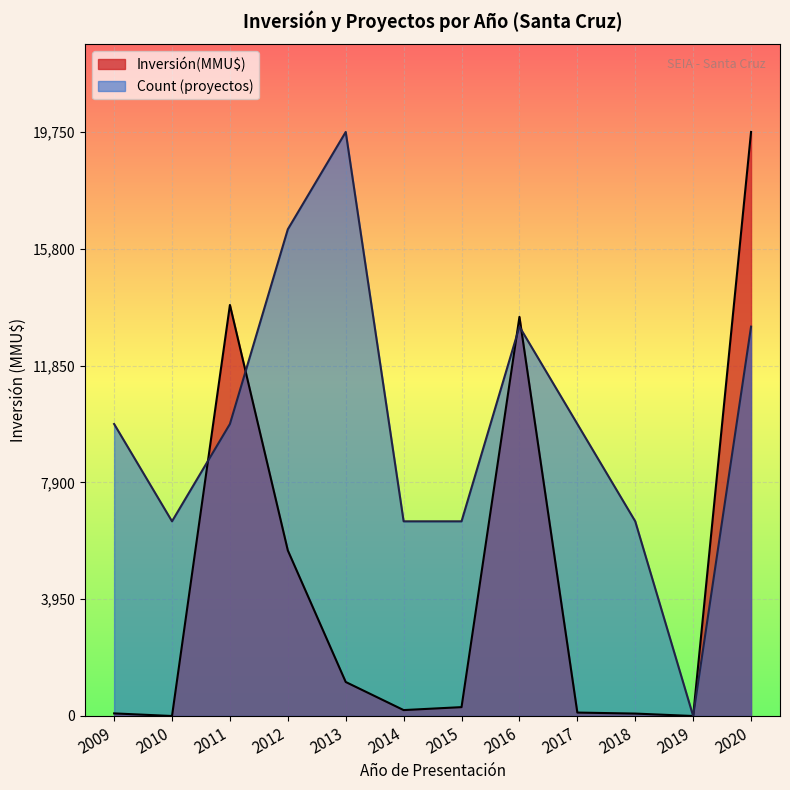

Rank the series at 30 from lowest to highest value.

Count, Inversión(MMU$)